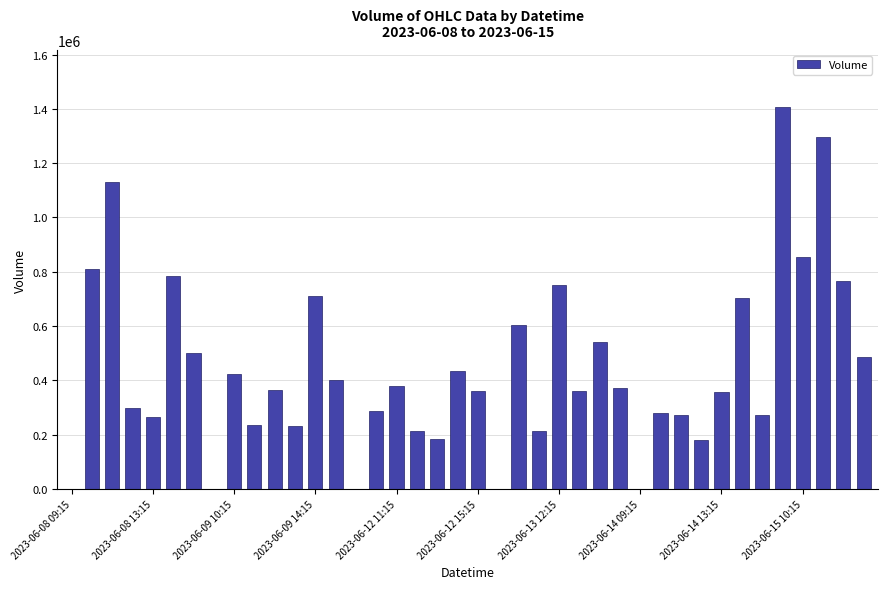

What is the maximum value shown in the chart?

1405650